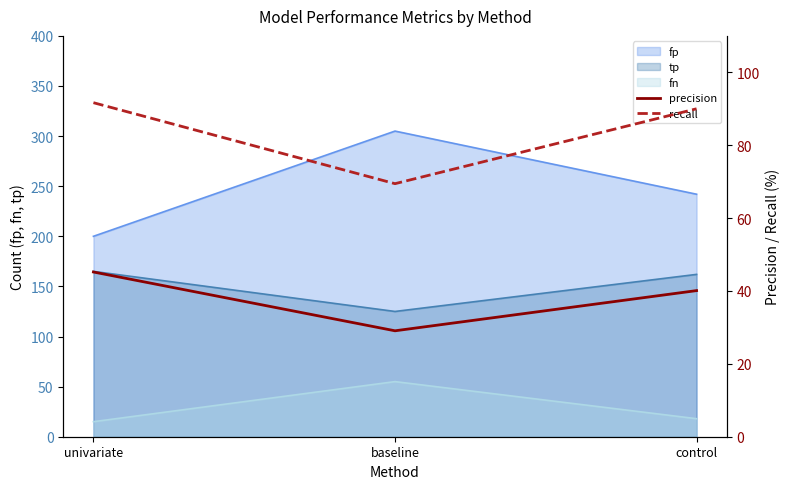

Reading left to right, what are all the values shown in this chart?

precision: univariate=45.2	baseline=29.1	control=40.1
recall: univariate=91.7	baseline=69.4	control=90.0